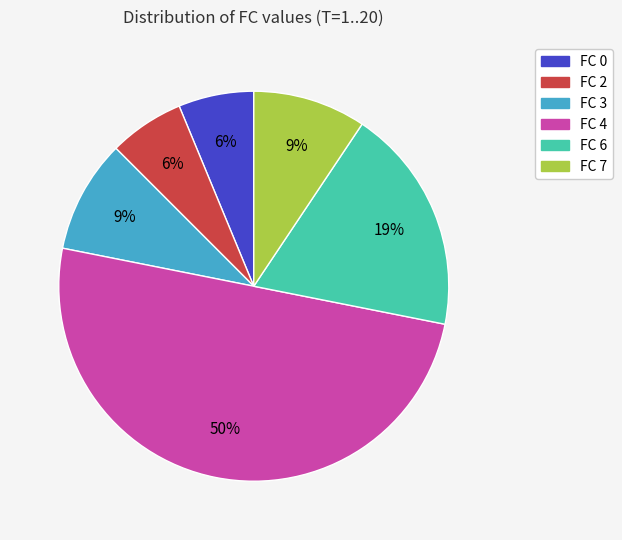

How many segments does this pie chart have?

6